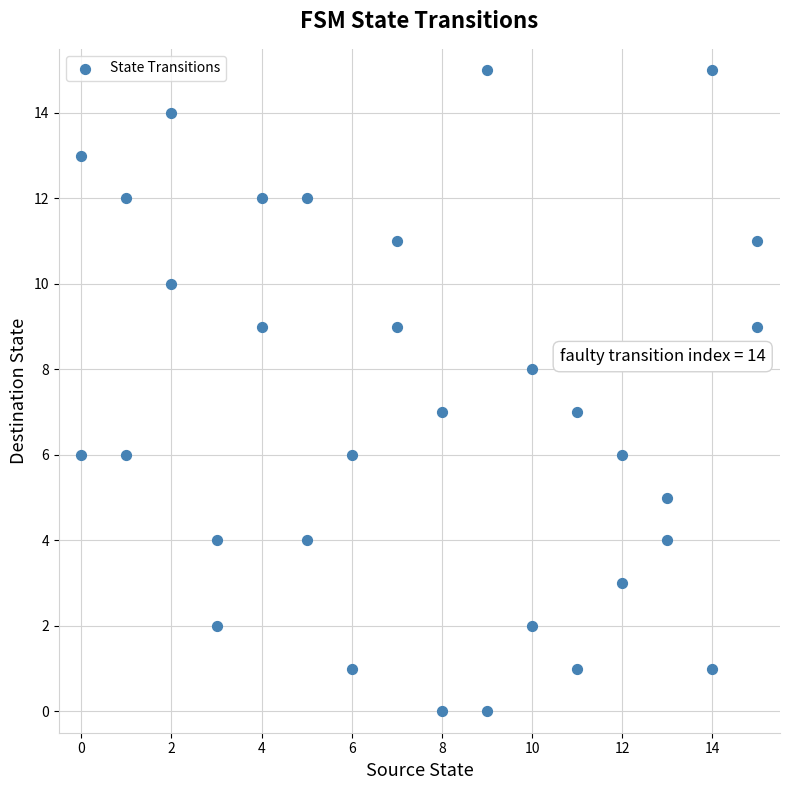

What is the range of Y values (max minus min)?

15